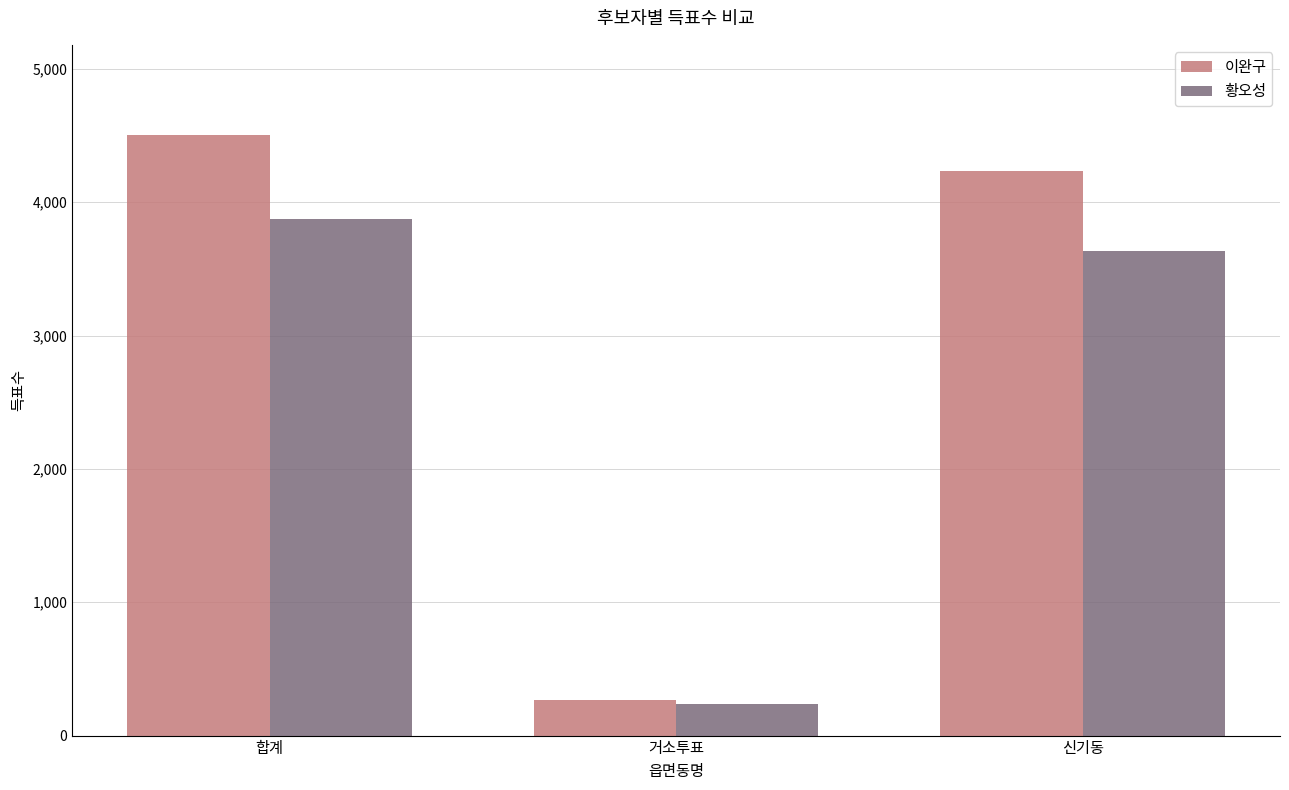

What are all the series names shown in the legend?

이완구, 황오성